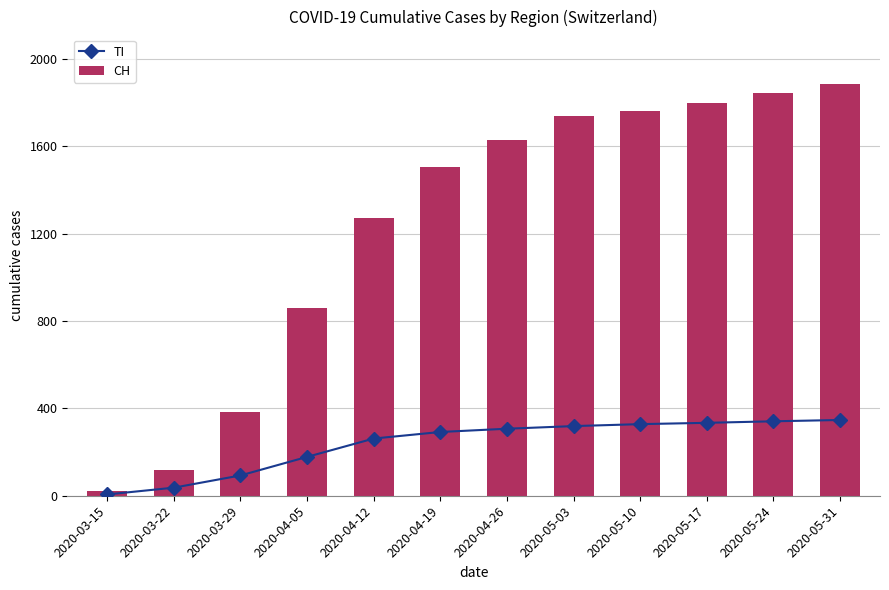

What is the value of the TI bar at the 9th from the left?

328